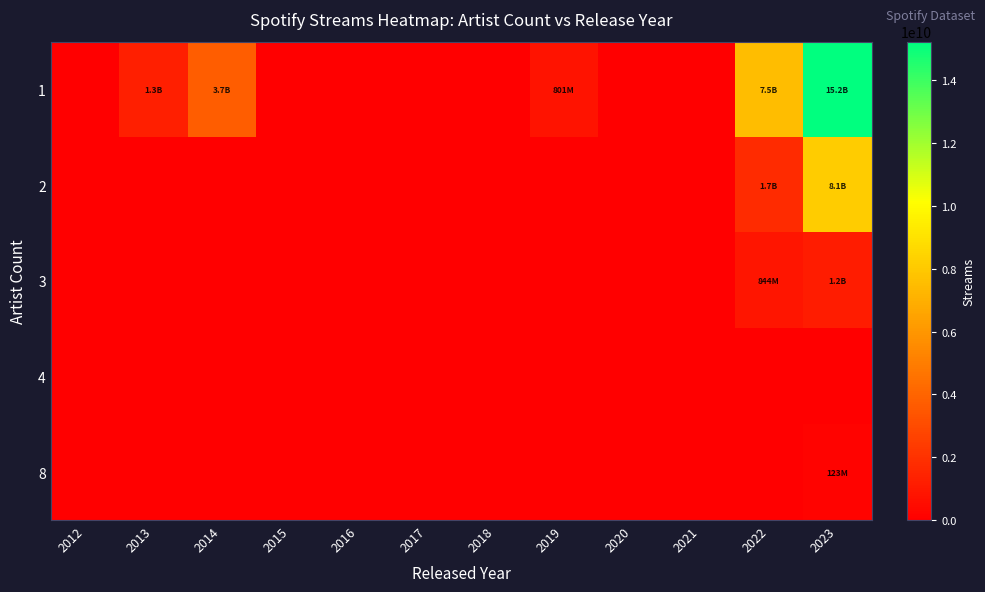

Which series has the largest total across all categories?

1